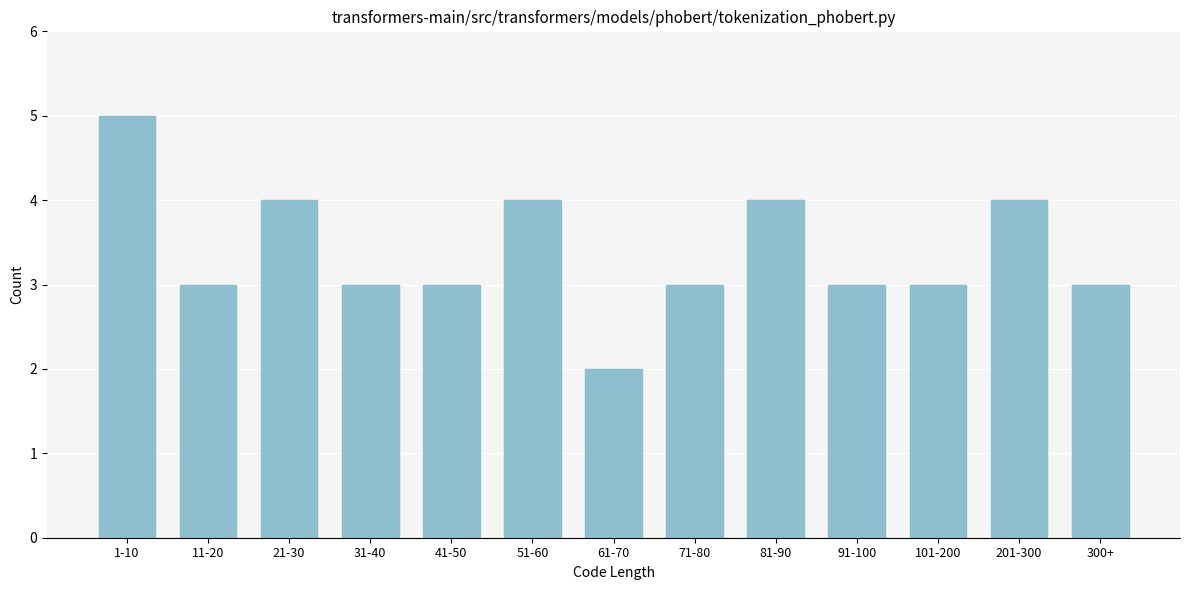

Reading left to right, extract all data points from this chart.

1-10=5	11-20=3	21-30=4	31-40=3	41-50=3	51-60=4	61-70=2	71-80=3	81-90=4	91-100=3	101-200=3	201-300=4	300+=3